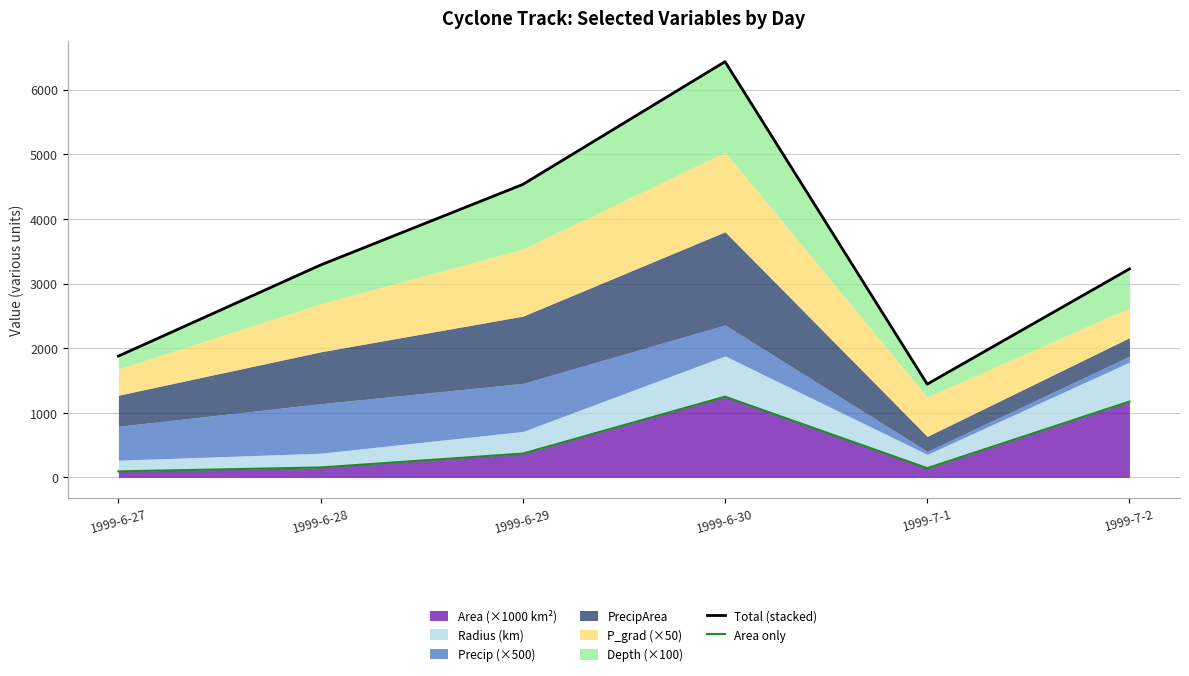

Which series has the widest spread of values?

Total (stacked)